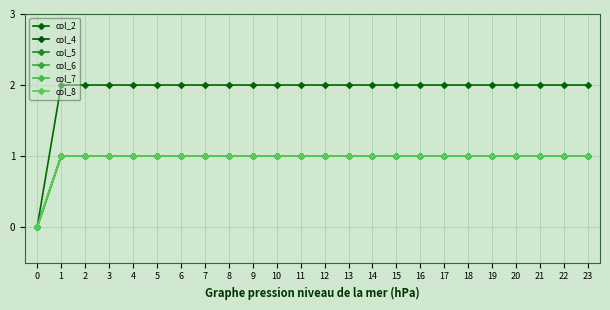

What is the total value across all series at 22?

7